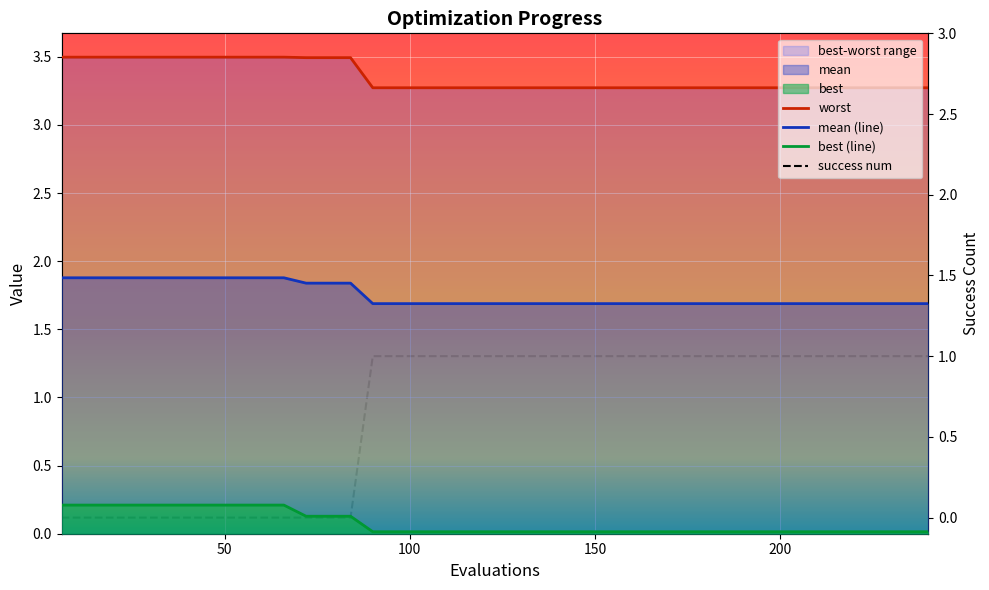

List the series in order of their overall mean, highest first.

worst, mean (line), success num, best (line)